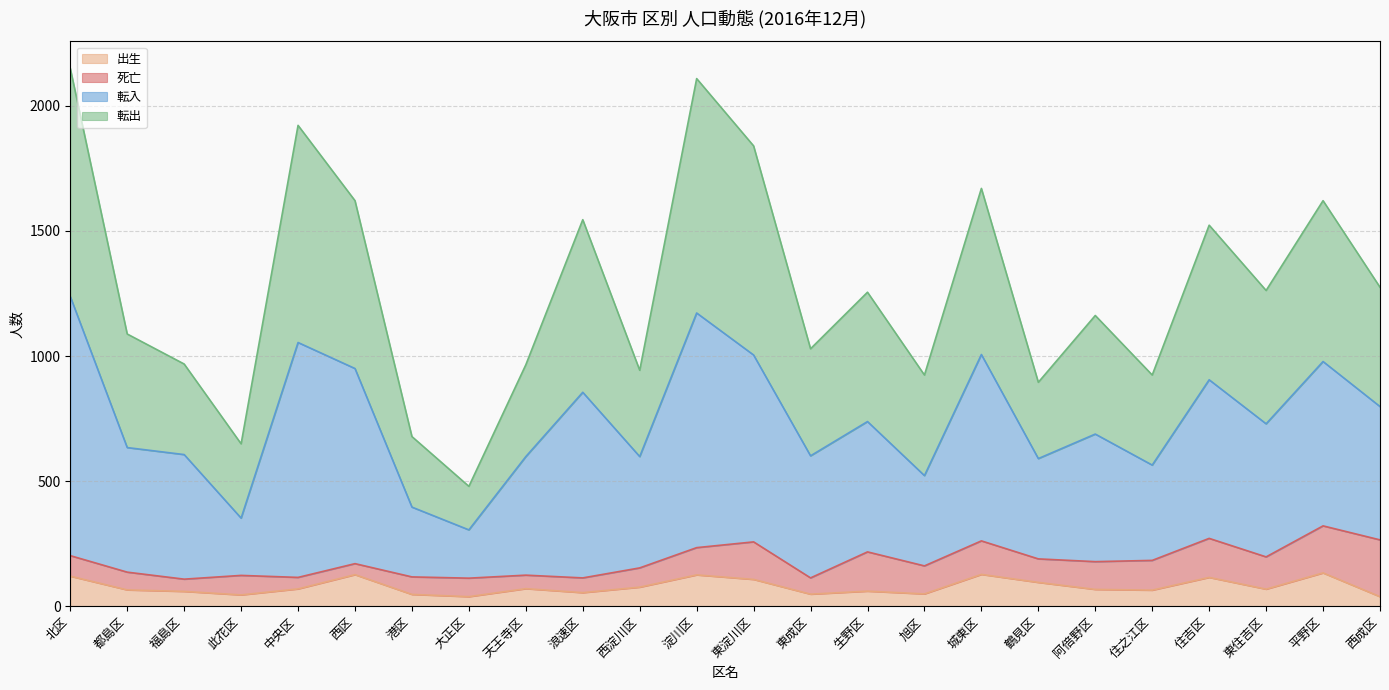

What is the total value across all series at 生野区?

1255